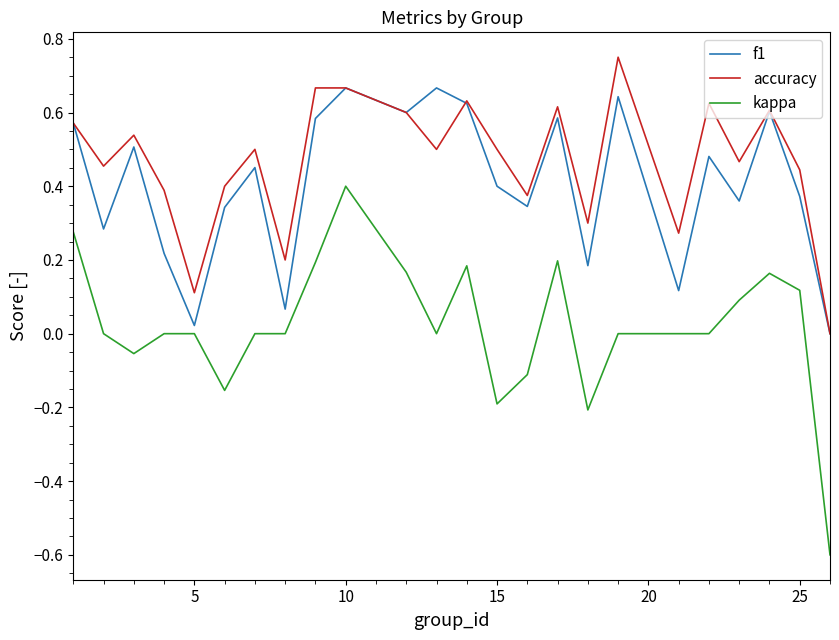

Which series has the largest range (max minus min)?

kappa